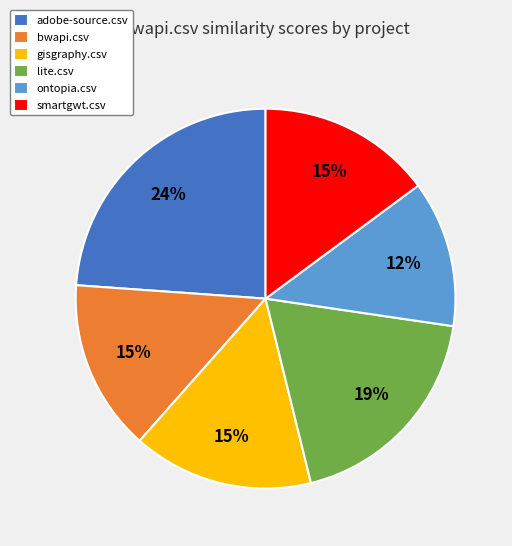

Count the number of slices in the pie.

6